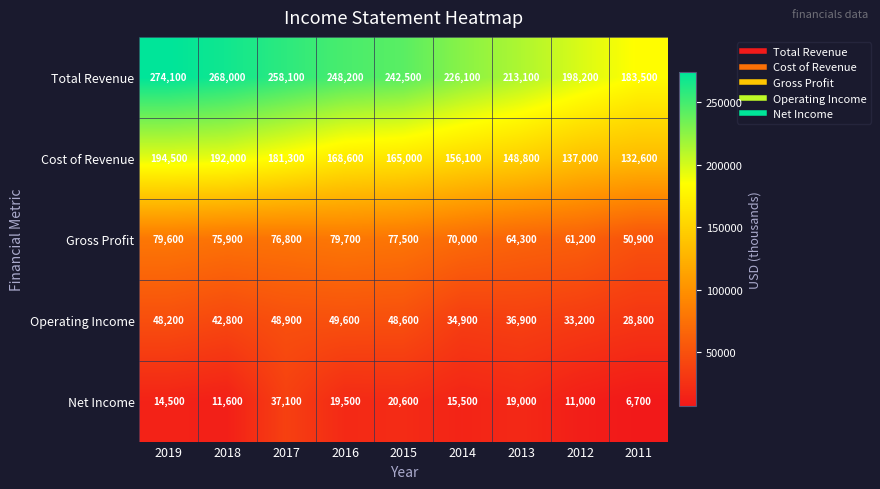

List the labels in order of Net Income value, largest first.

2017, 2015, 2016, 2013, 2014, 2019, 2018, 2012, 2011